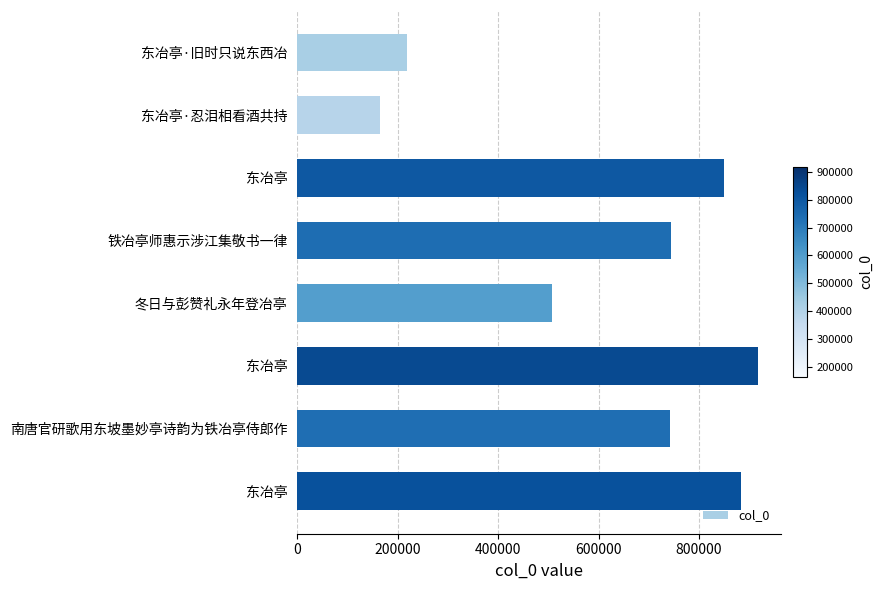

Count the number of categories in the chart.

8